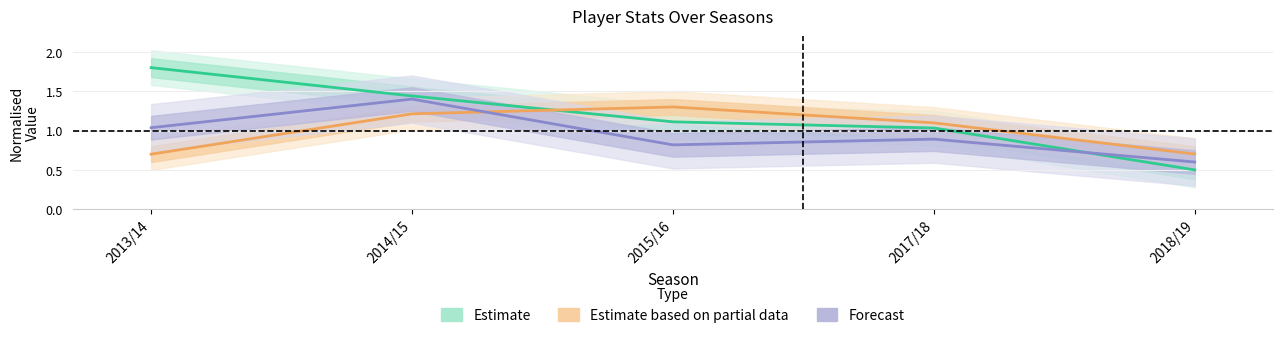

What are all the series names shown in the legend?

Estimate, Estimate based on partial data, Forecast